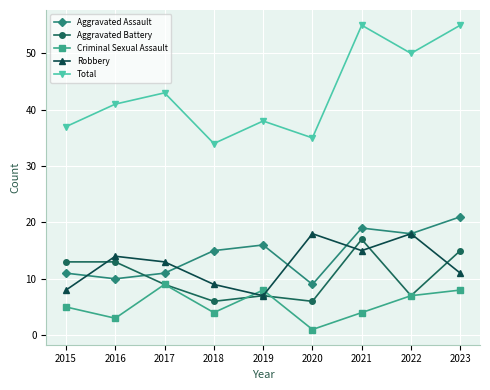

How many categories are shown in the chart?

9